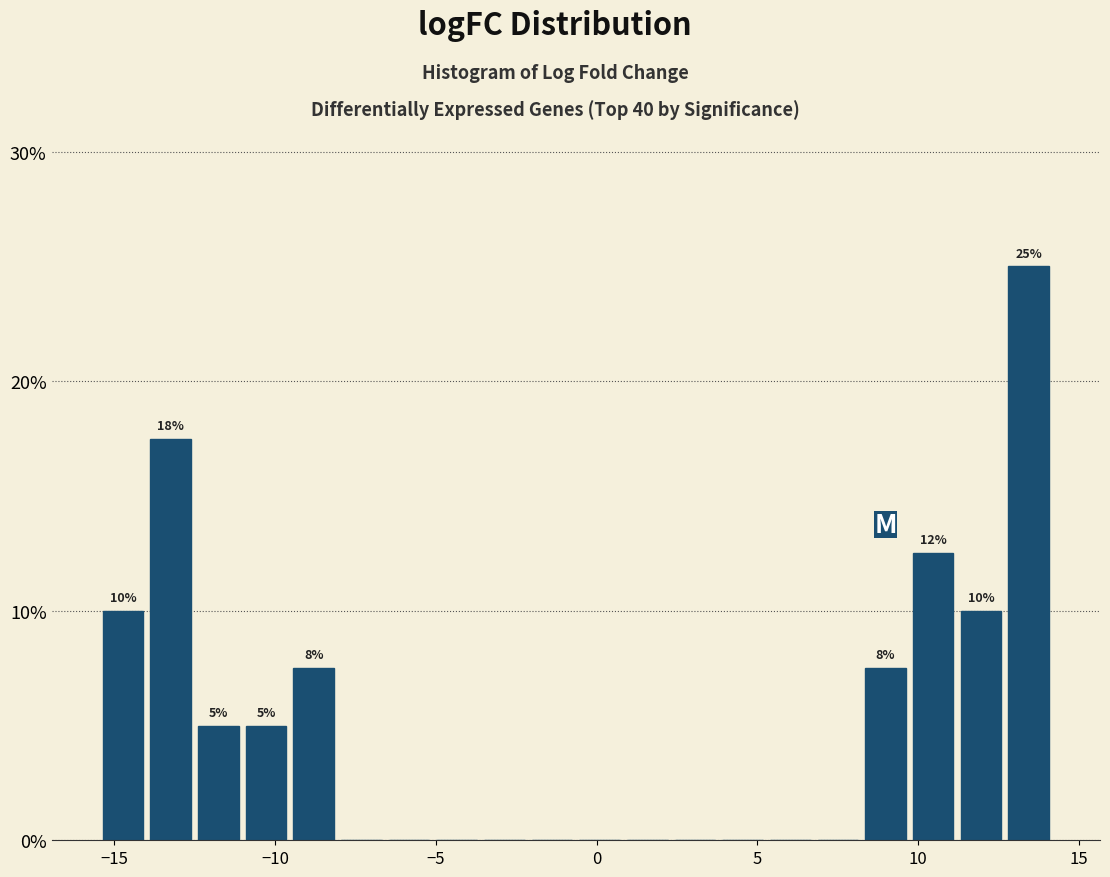

Read against the x-axis, roughly where is the centre of the tallest bar?

13.5